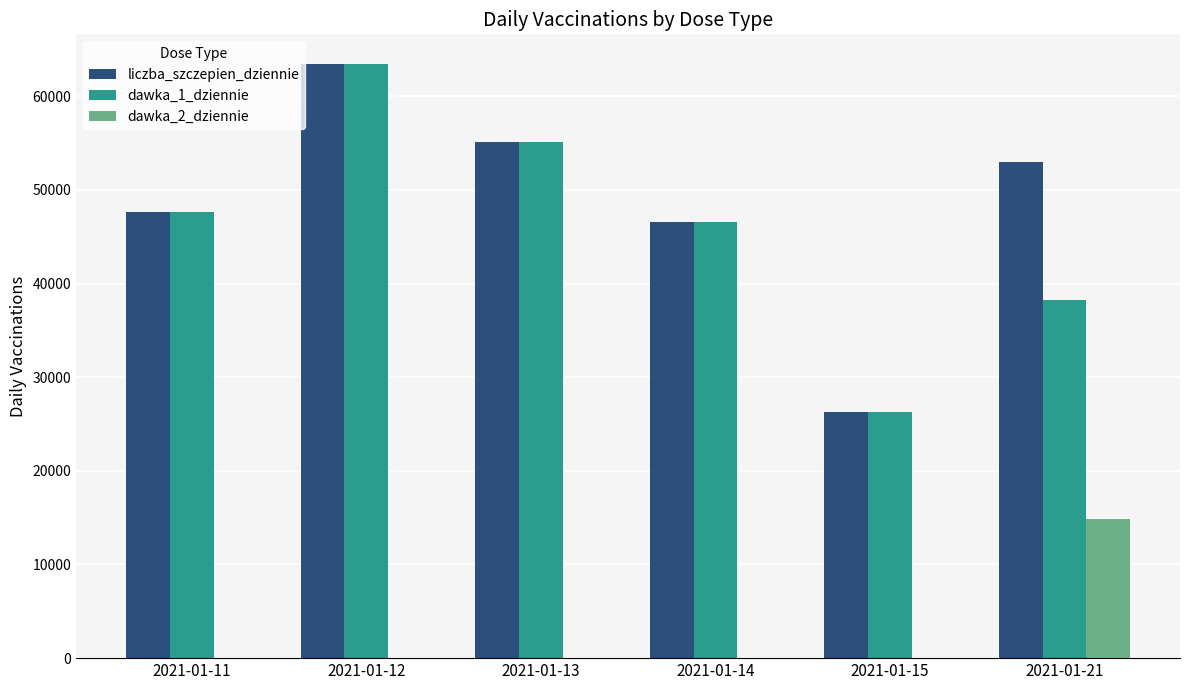

What is the total value across all series at 2021-01-21?

106070